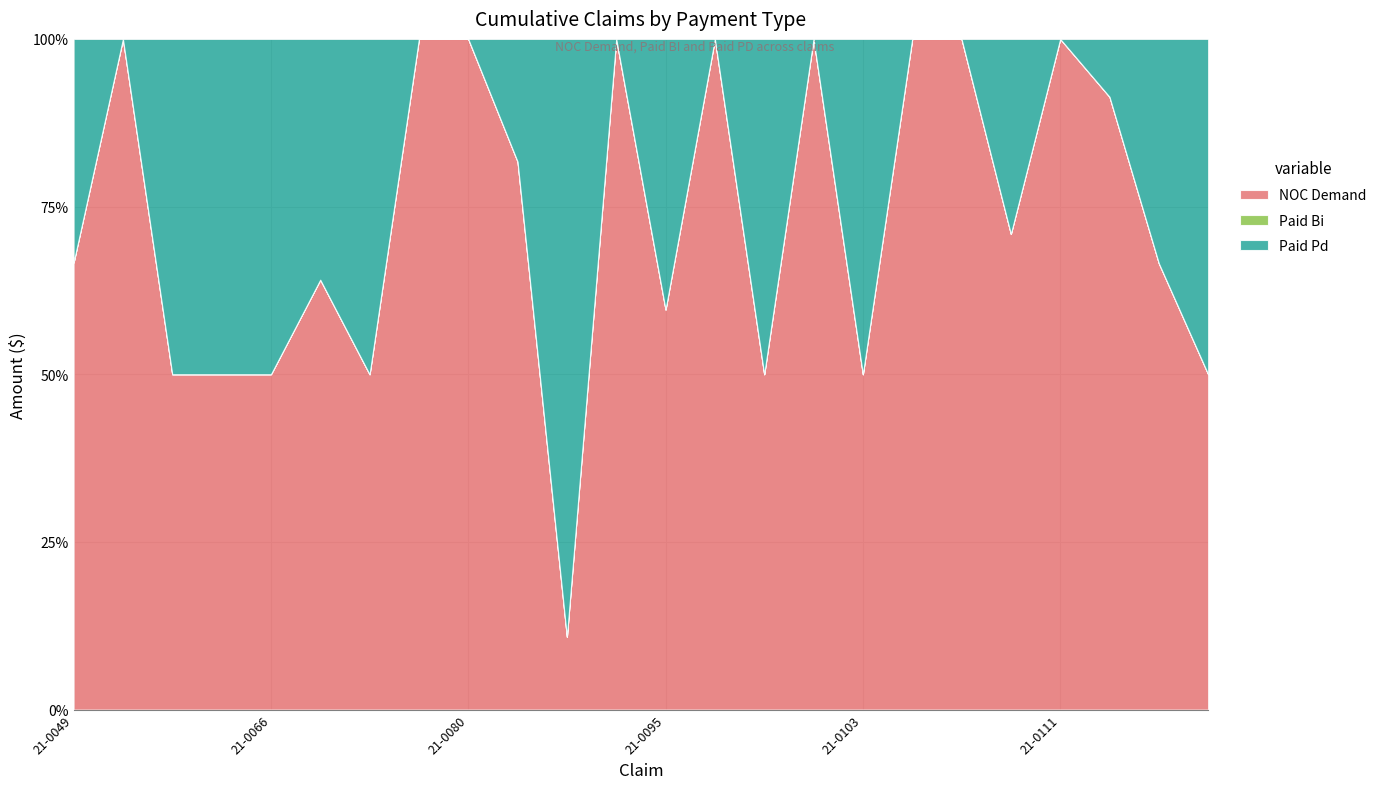

True or false: Paid Pd and Paid Bi intersect in this chart.

False